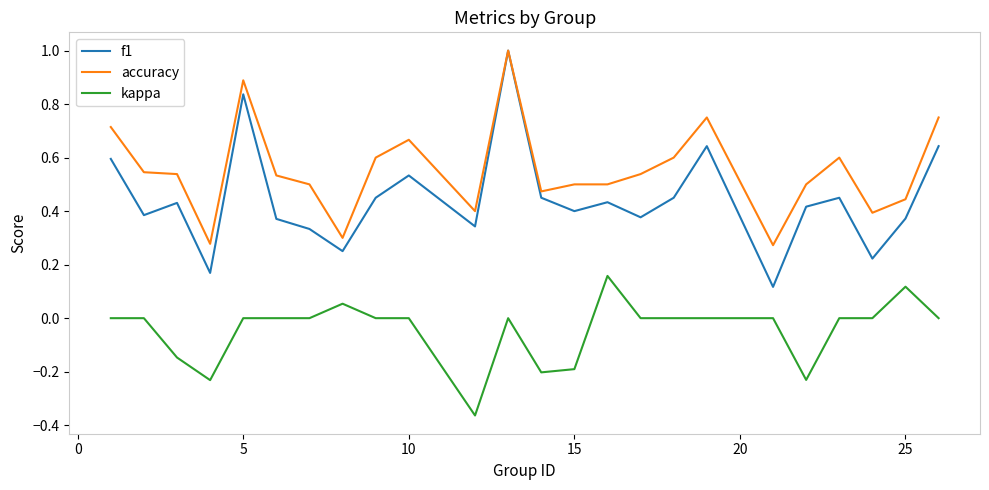

What are all the series names shown in the legend?

f1, accuracy, kappa